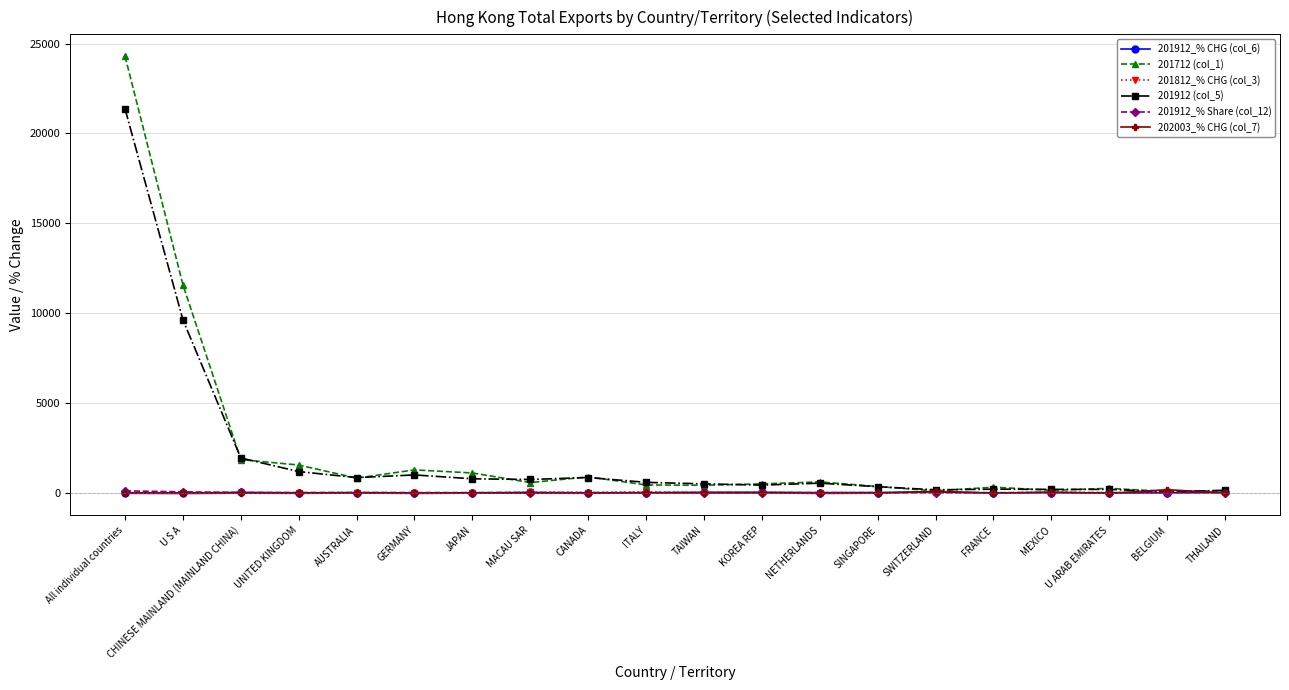

How many values in the 201912_% Share (col_12) series exceed 2?

12